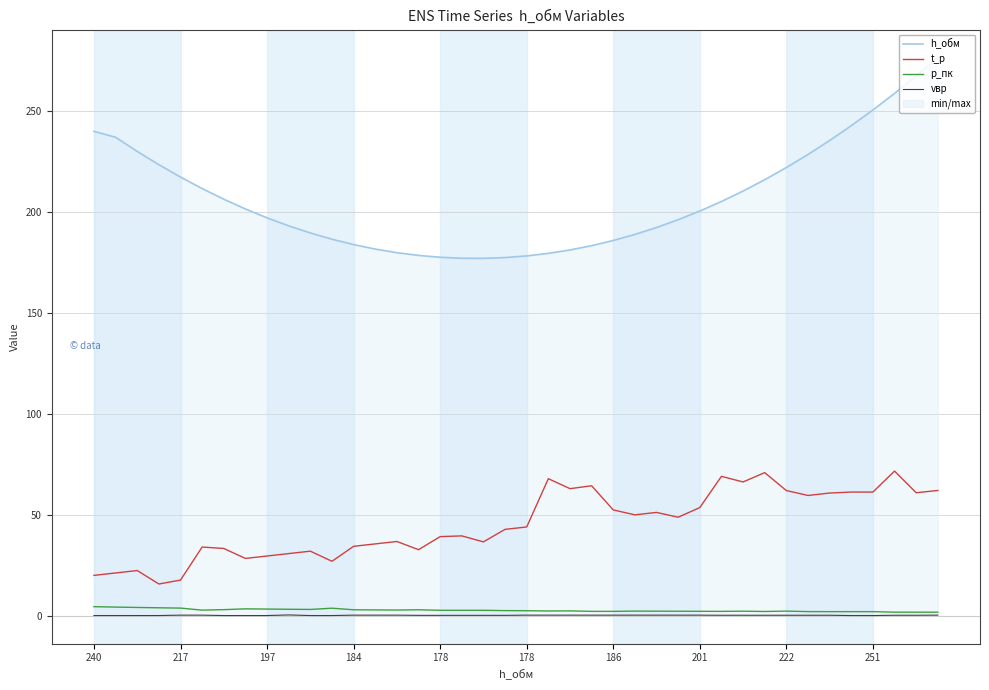

The h_обм series shows 186.6 at 11. True or false?

True